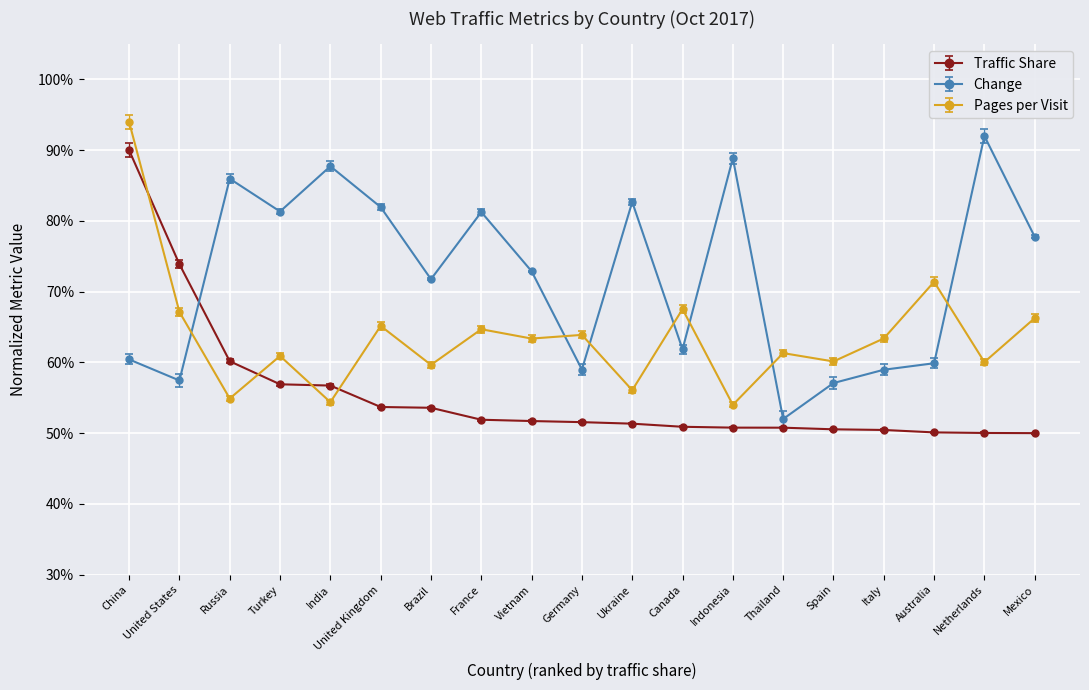

Is it true that Traffic Share equals 0.7 at United Kingdom?

False